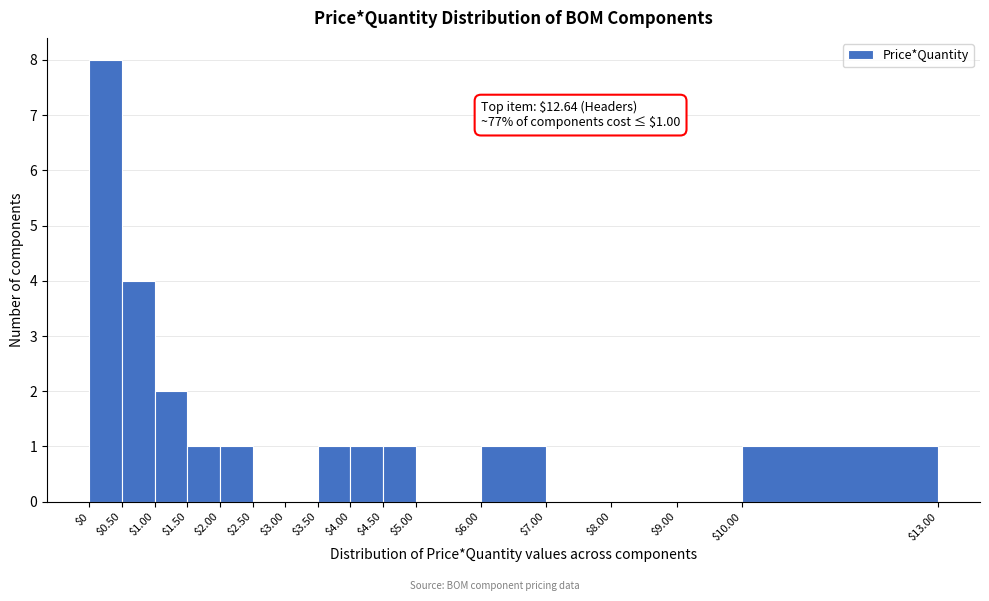

Which range on the x-axis has the tallest bar?

$0 to $0.50